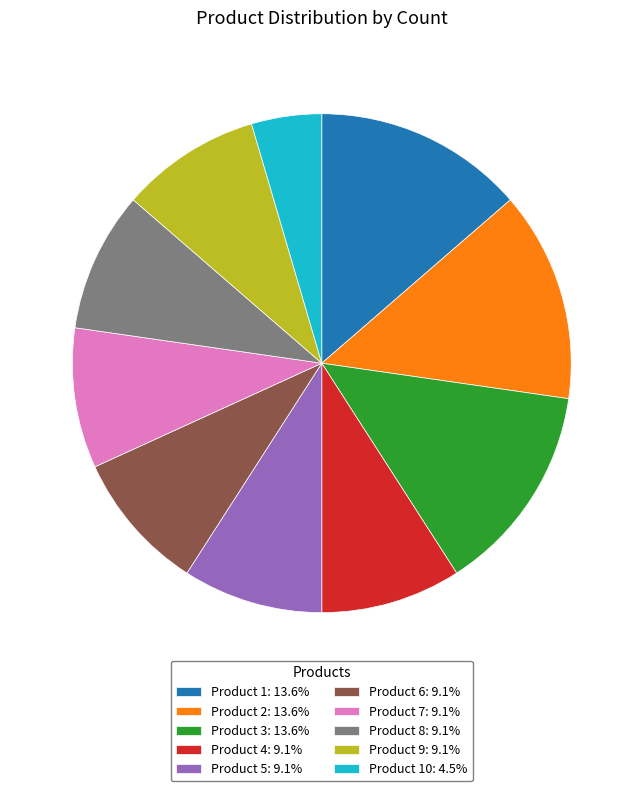

Is there a majority slice in this chart?

No